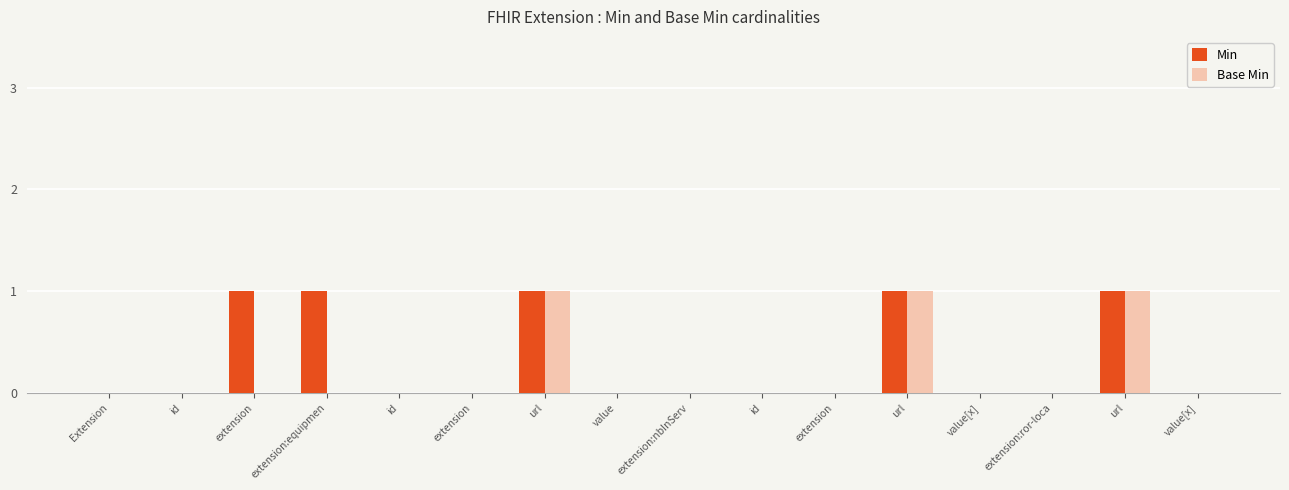

Reading left to right, what are all the values shown in this chart?

Min: 0	0	1	1	0	0	1	0	0	0	0	1	0	0	1	0
Base Min: 0	0	0	0	0	0	1	0	0	0	0	1	0	0	1	0